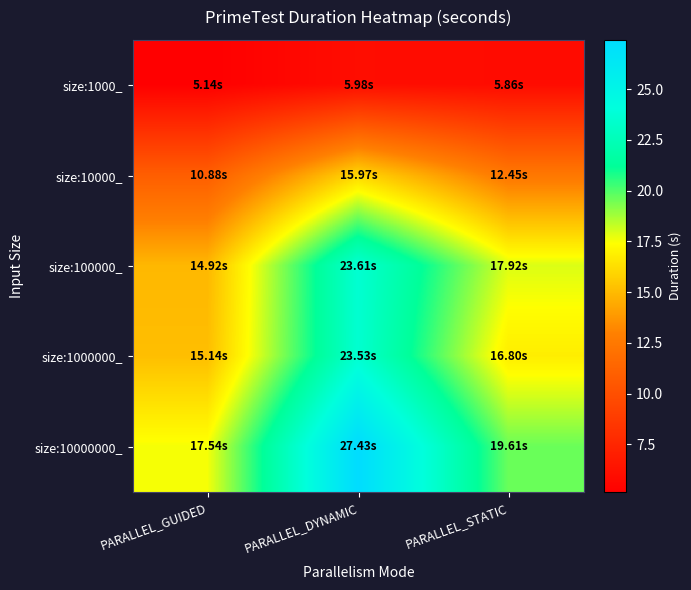

What is the greatest value displayed?

27.4